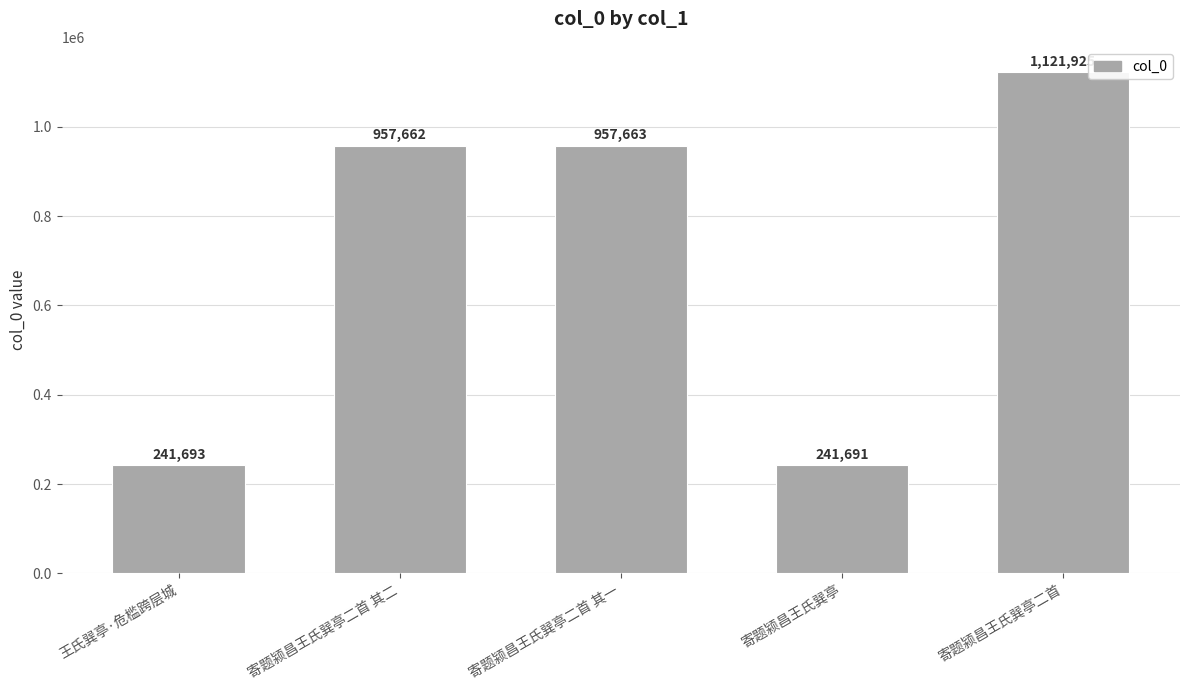

Reading left to right, list all the values displayed in this chart.

241693	957662	957663	241691	1121925